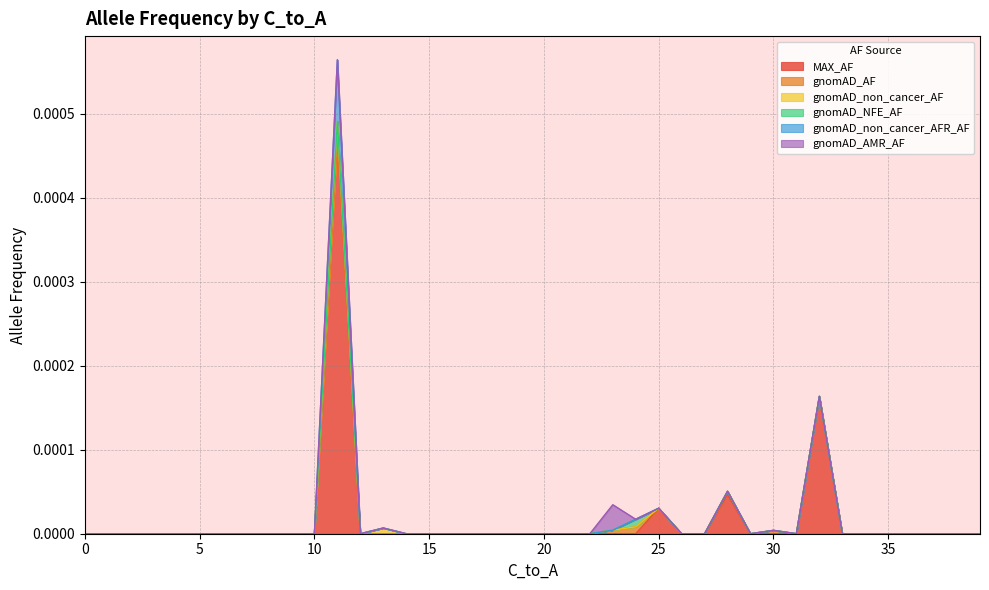

What are all the series names shown in the legend?

MAX_AF, gnomAD_AF, gnomAD_non_cancer_AF, gnomAD_NFE_AF, gnomAD_non_cancer_AFR_AF, gnomAD_AMR_AF